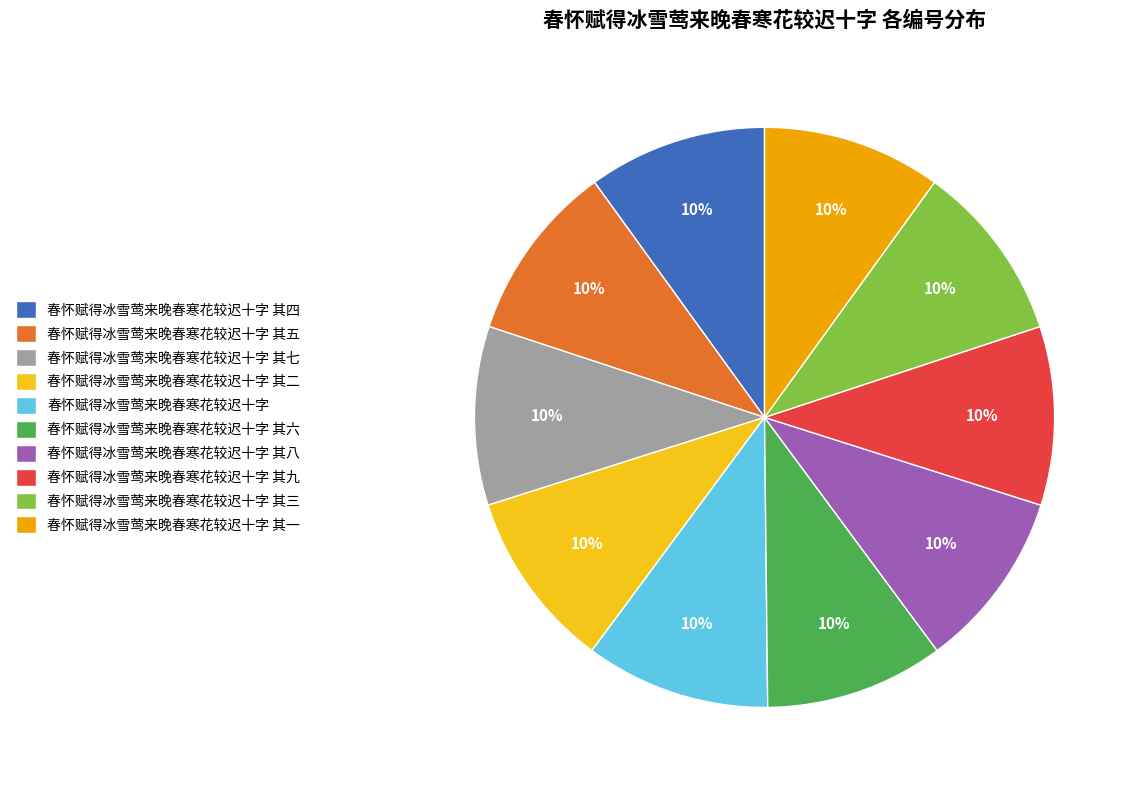

Approximately how many times larger is the value at 春怀赋得冰雪莺来晚春寒花较迟十字 其七 compared to 春怀赋得冰雪莺来晚春寒花较迟十字 其五?

1.0